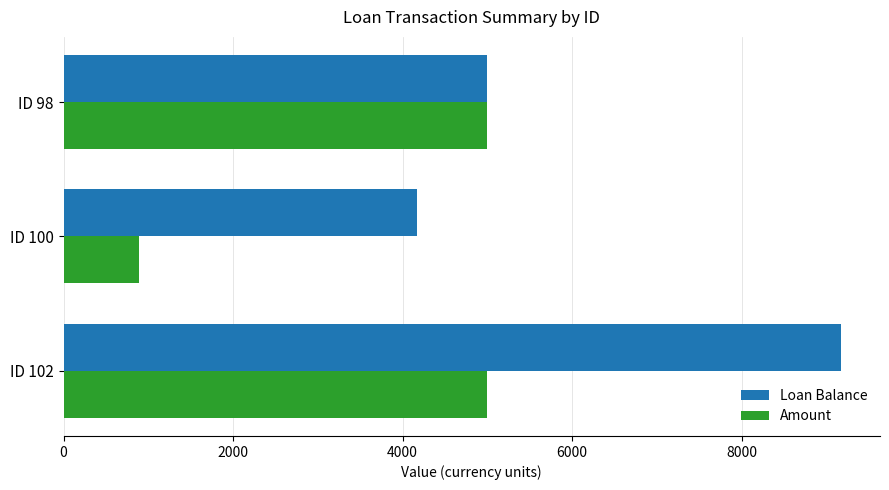

Which category has the lowest value across all series?

ID 100